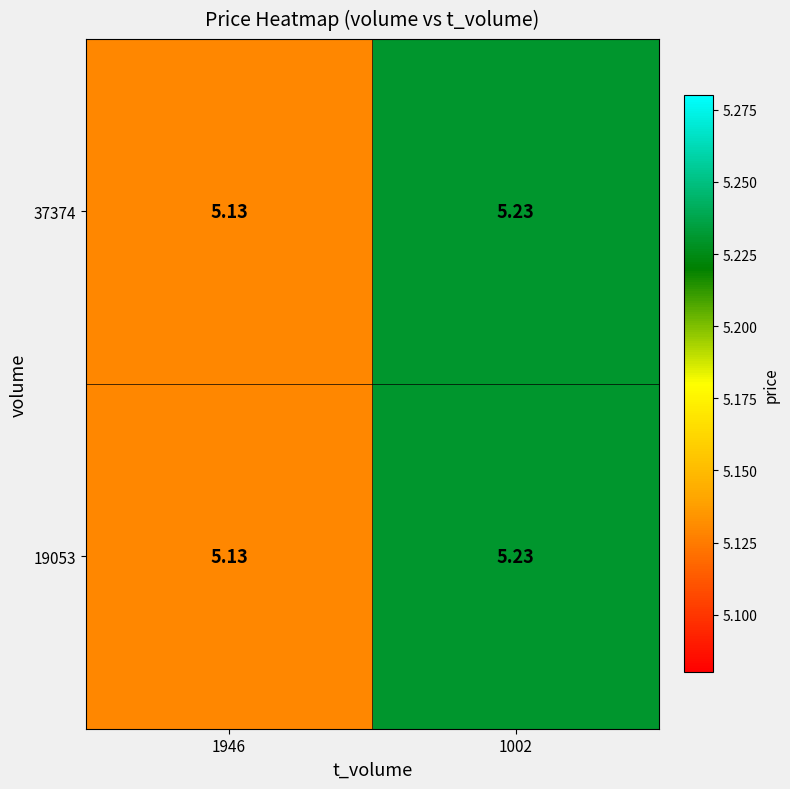

How many data points does each series have?

2